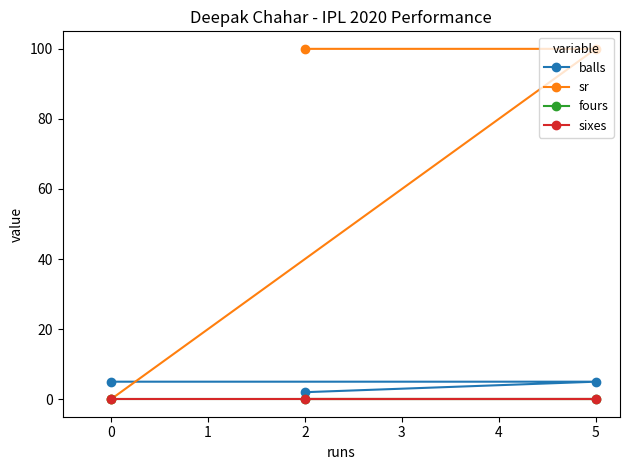

Does the chart have visible grid lines?

No